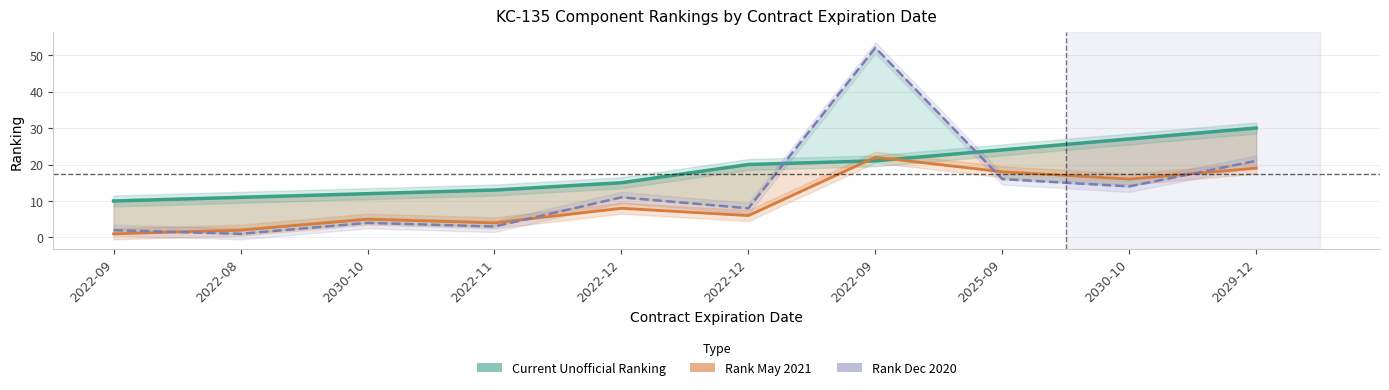

Does the chart display data point markers on the line(s)?

No